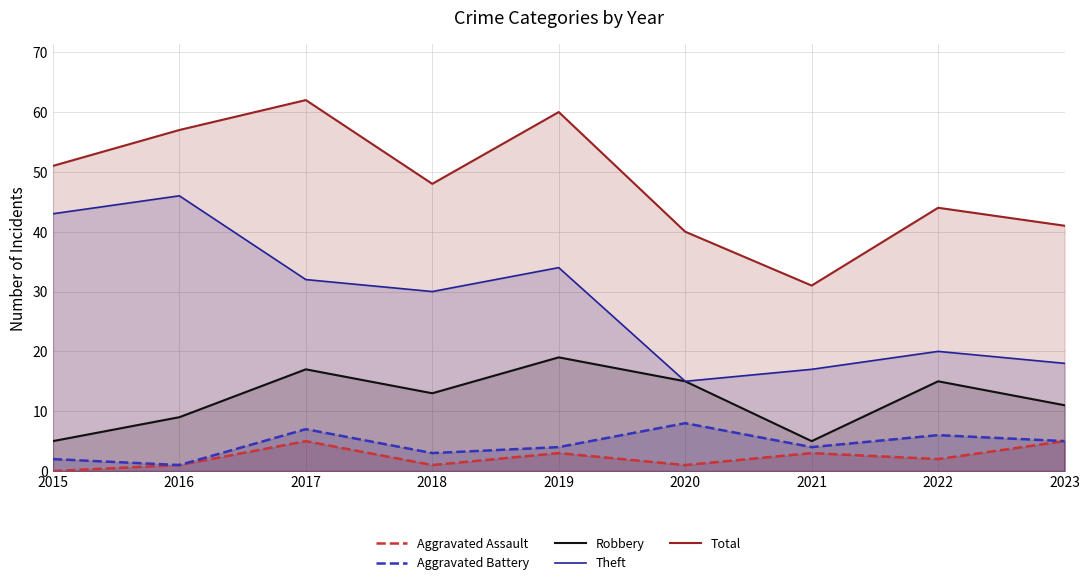

What is the difference between the maximum and minimum values in the Theft series?

31